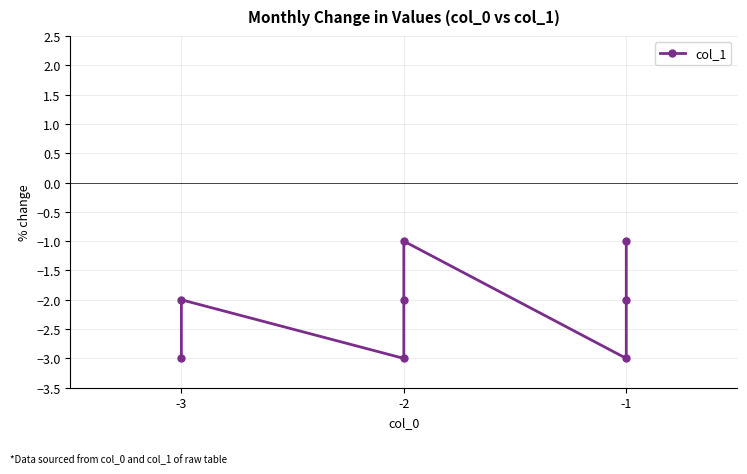

The chart shows a value of -3 at -1. True or false?

False